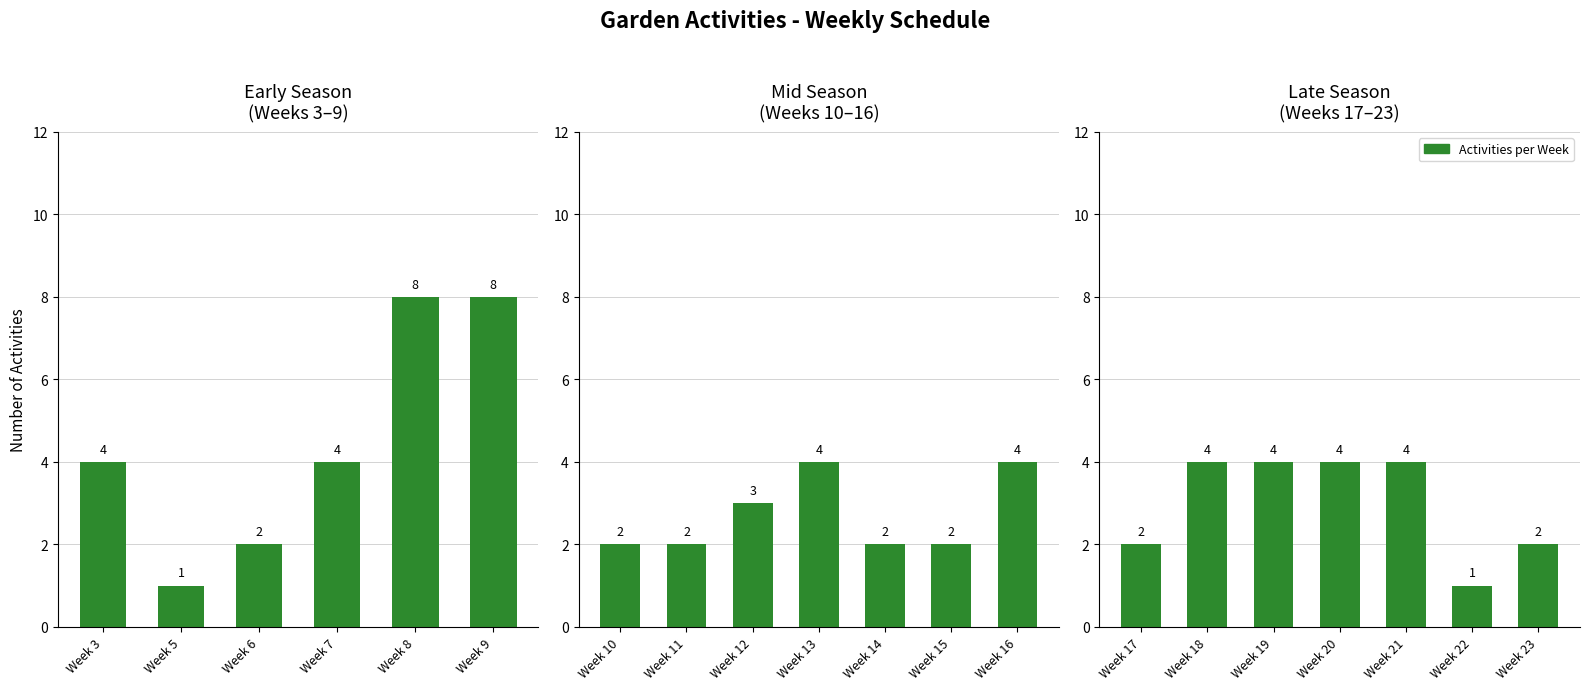

What is the minimum value shown in the chart?

1